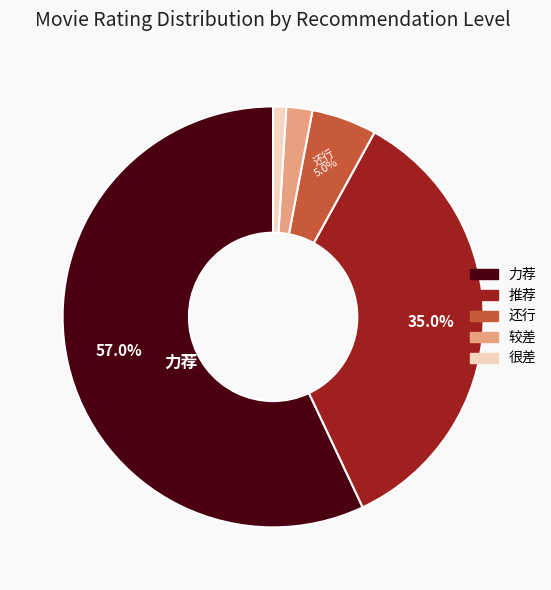

How many segments does this pie chart have?

5